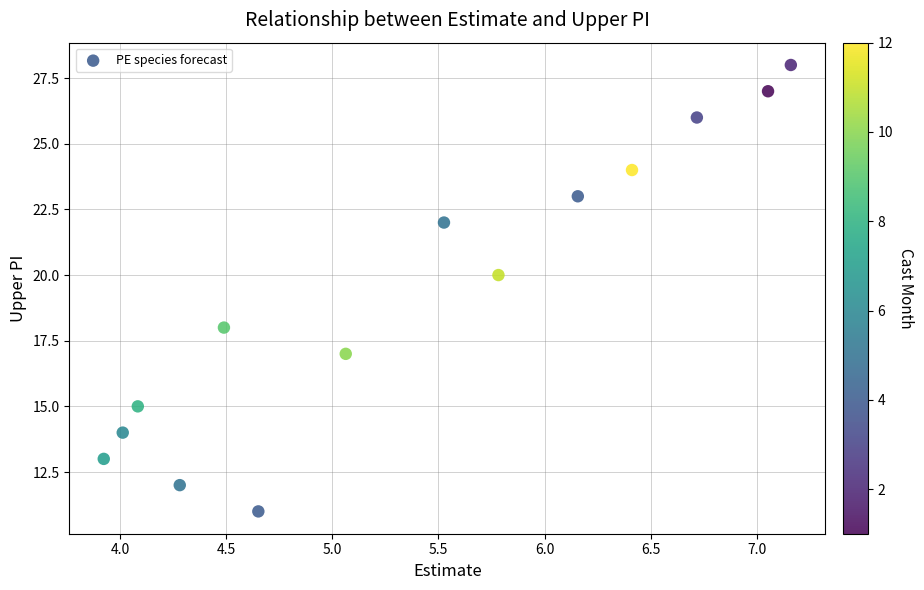

What is the range of Y values (max minus min)?

17